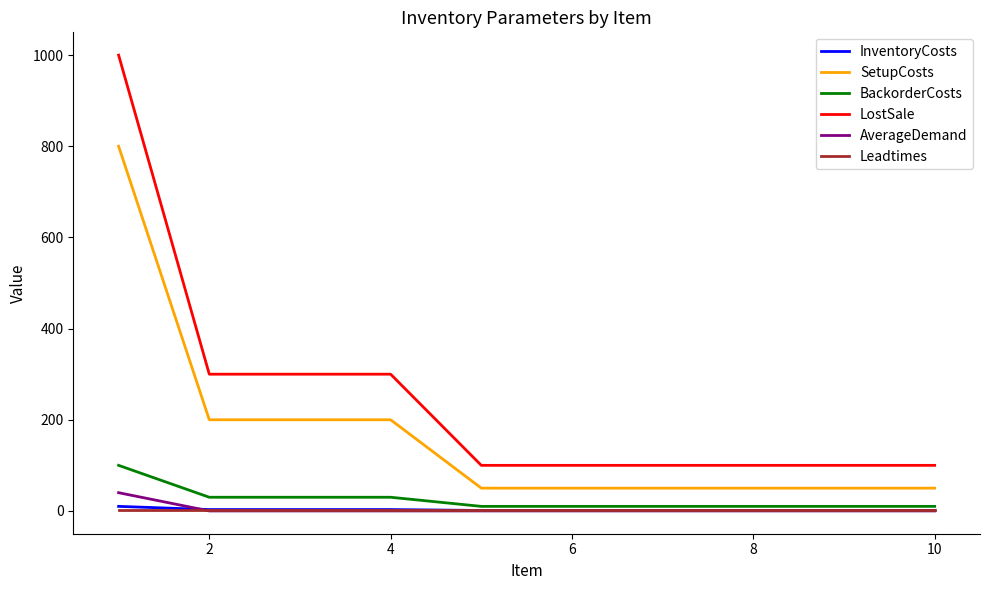

Which series has the widest spread of values?

LostSale